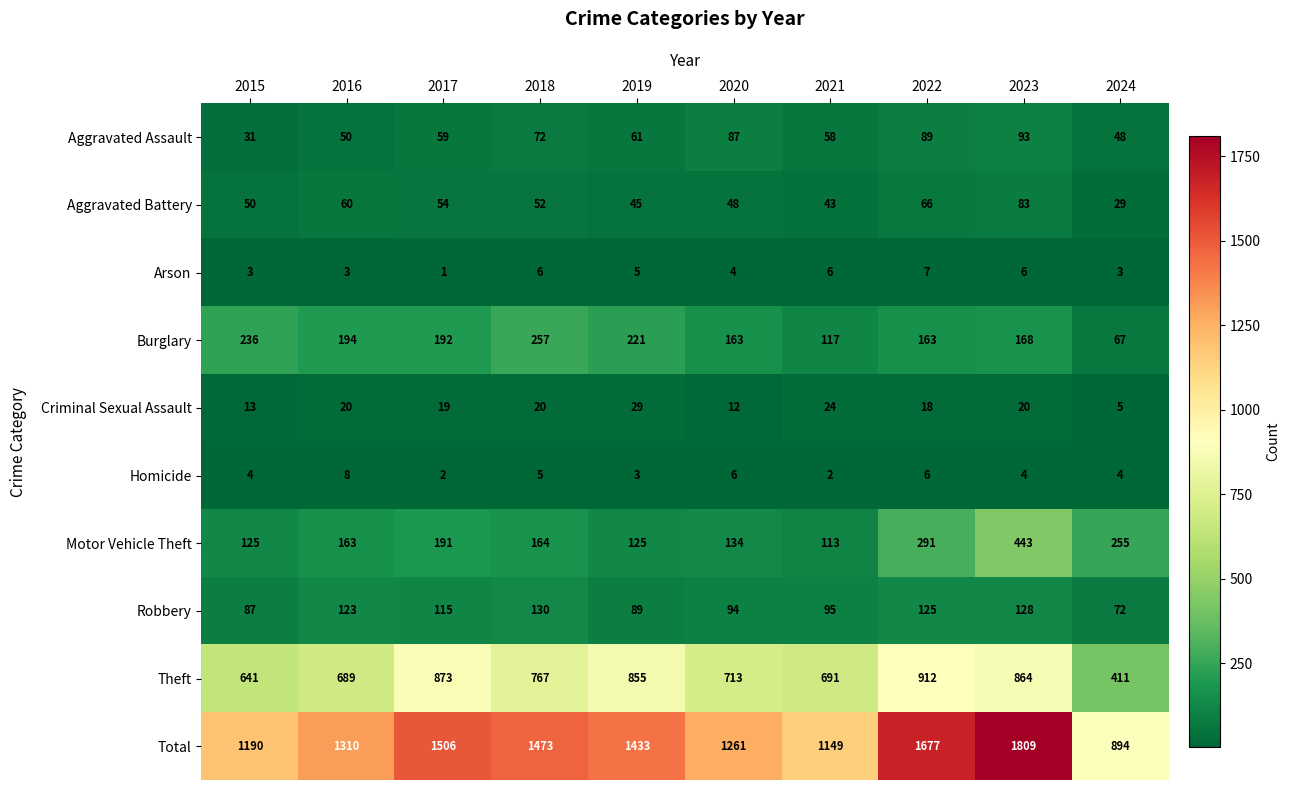

What is the spread (max minus min) of values at 2020?

1257